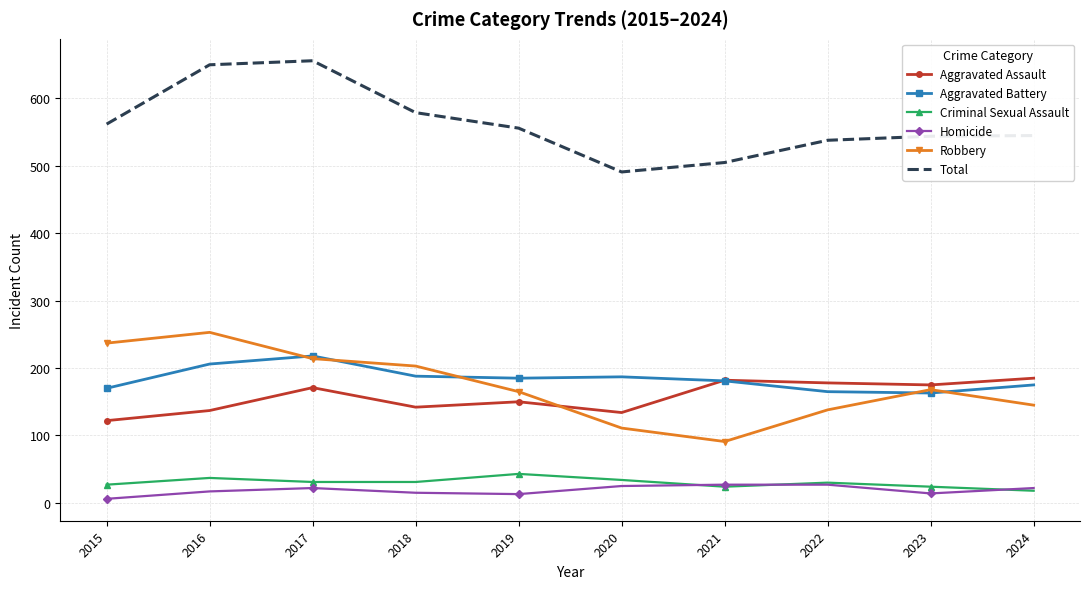

What is the total value across all series at 2022?

1076